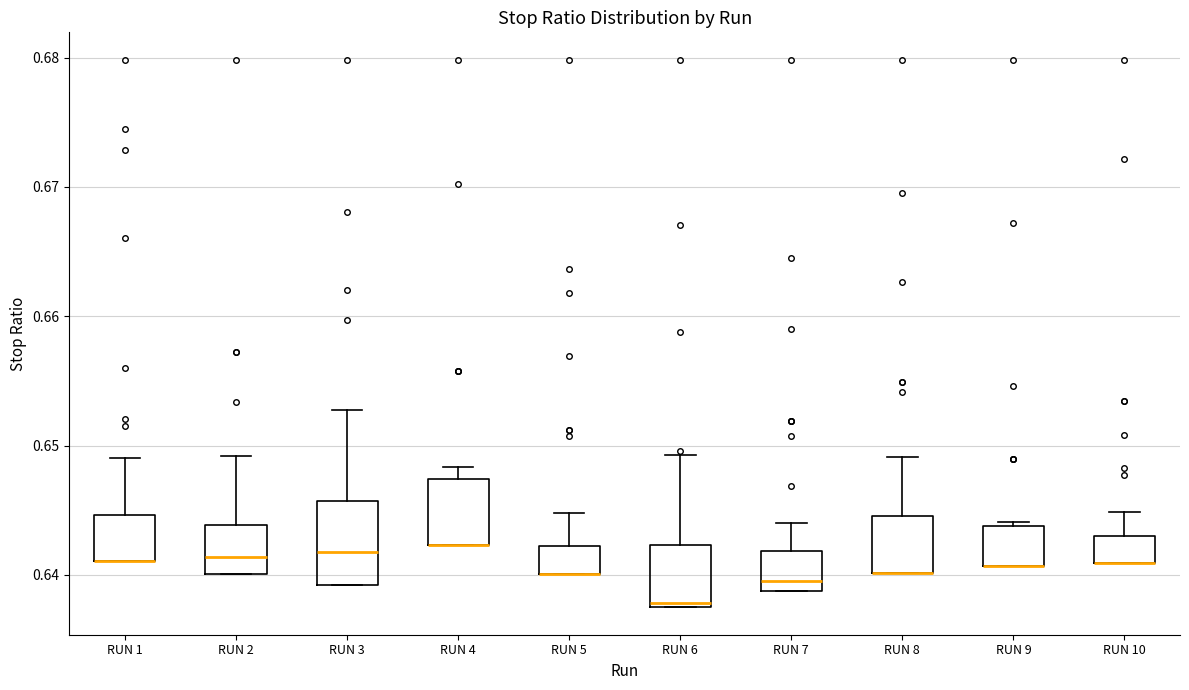

Reading left to right, read every box against the y-axis: the position of its median line, the range the box covers, and the ends of its whiskers. The values are not printed on the chart, so give them approximately, as read against the axis.

RUN 1: median 0.641 (drawn on the box's lower edge), box 0.641 to 0.645, whiskers 0.641 to 0.649
RUN 2: median 0.641, box 0.640 to 0.644, whiskers 0.640 to 0.649
RUN 3: median 0.642, box 0.639 to 0.646, whiskers 0.639 to 0.653
RUN 4: median 0.642 (drawn on the box's lower edge), box 0.642 to 0.647, whiskers 0.642 to 0.648
RUN 5: median 0.640 (drawn on the box's lower edge), box 0.640 to 0.642, whiskers 0.640 to 0.645
RUN 6: median 0.638, box 0.637 to 0.642, whiskers 0.637 to 0.649
RUN 7: median 0.640, box 0.639 to 0.642, whiskers 0.639 to 0.644
RUN 8: median 0.640 (drawn on the box's lower edge), box 0.640 to 0.645, whiskers 0.640 to 0.649
RUN 9: median 0.641 (drawn on the box's lower edge), box 0.641 to 0.644, whiskers 0.641 to 0.644 (just above the box's upper edge)
RUN 10: median 0.641 (drawn on the box's lower edge), box 0.641 to 0.643, whiskers 0.641 to 0.645